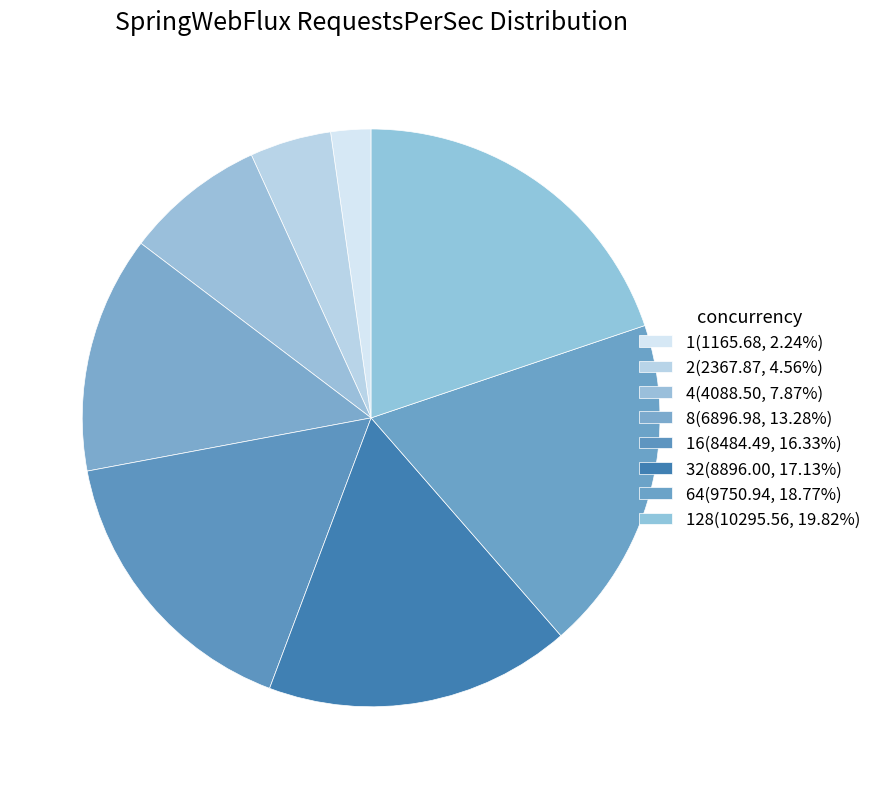

Count the number of slices in the pie.

8